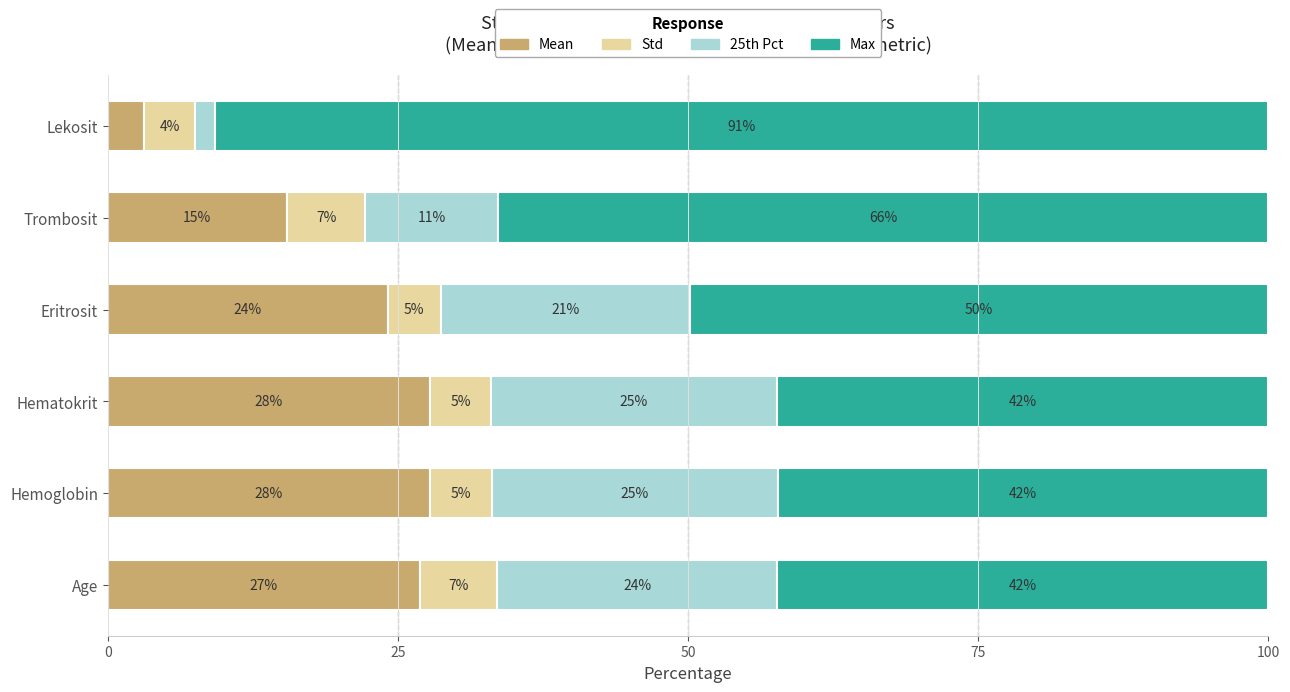

List the series in order of their peak value, lowest first.

Std, 25th Pct, Mean, Max